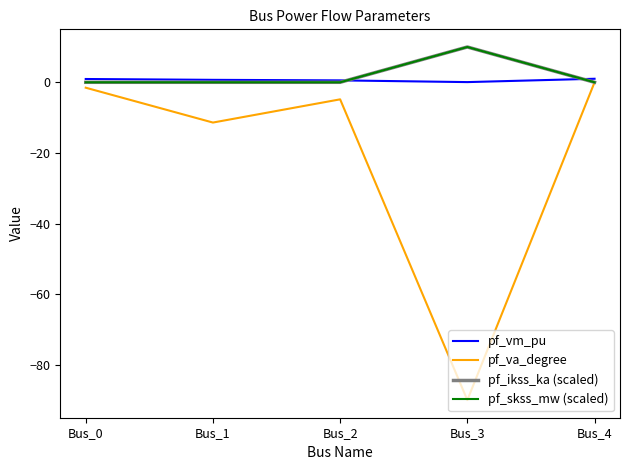

Is this an area chart (filled region under the line)?

No